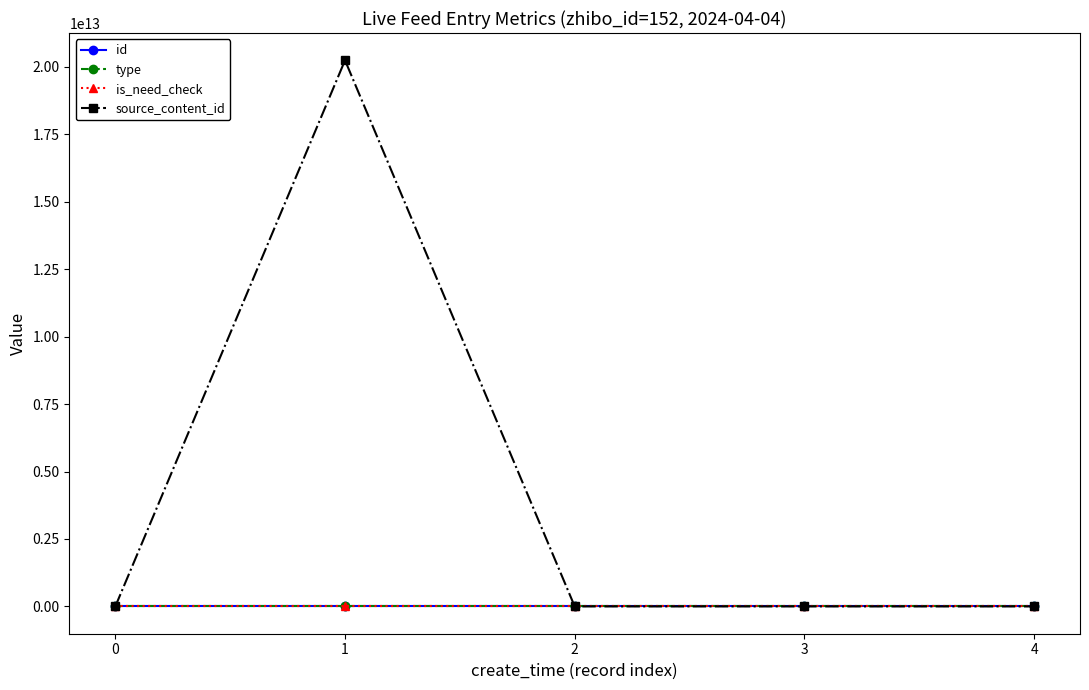

At how many categories does at least one series exceed 7857877970375?

1